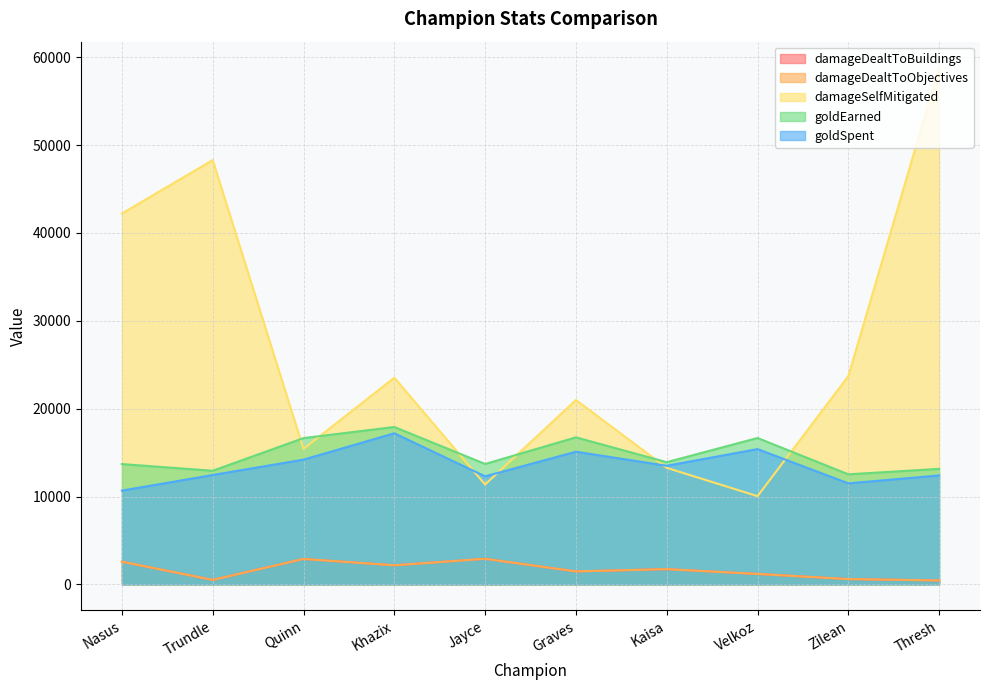

What are all the series names shown in the legend?

damageDealtToBuildings, damageDealtToObjectives, damageSelfMitigated, goldEarned, goldSpent